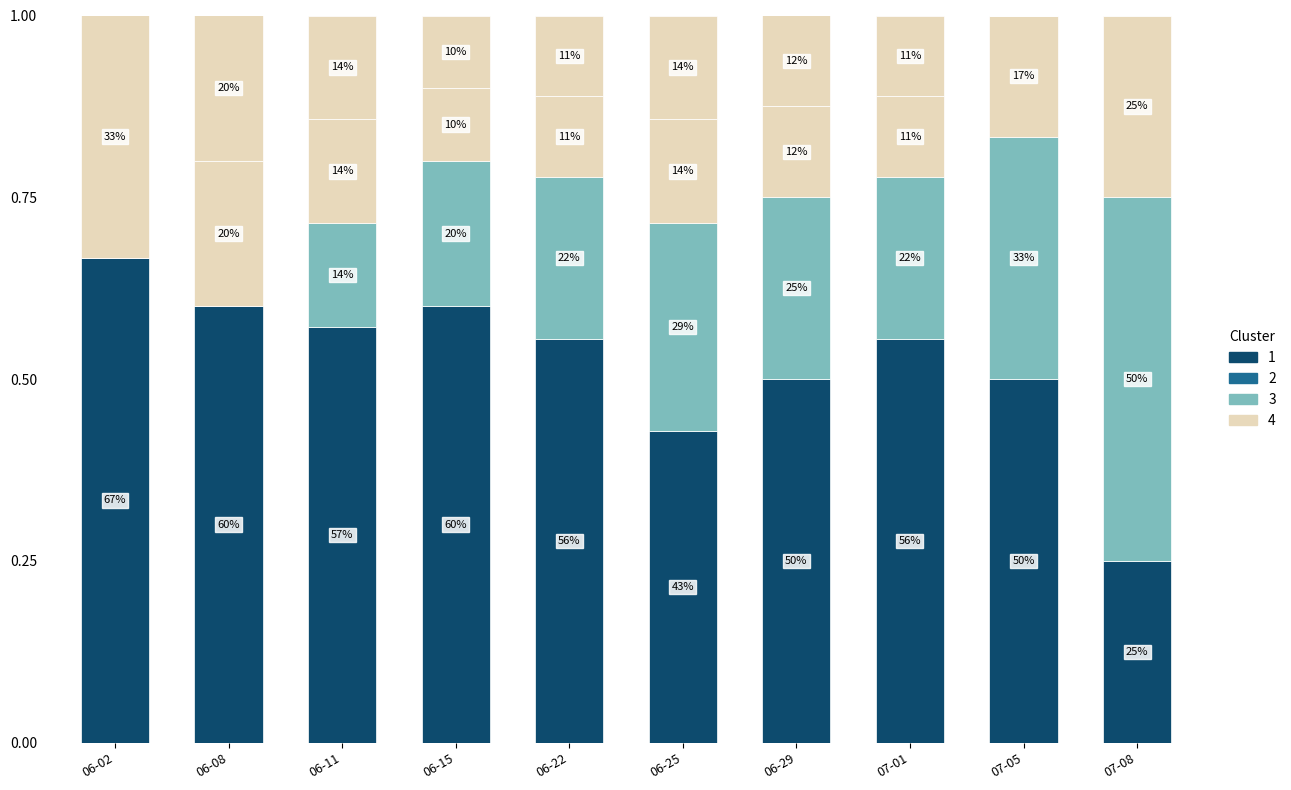

Are the bars grouped side by side (vs. stacked)?

No